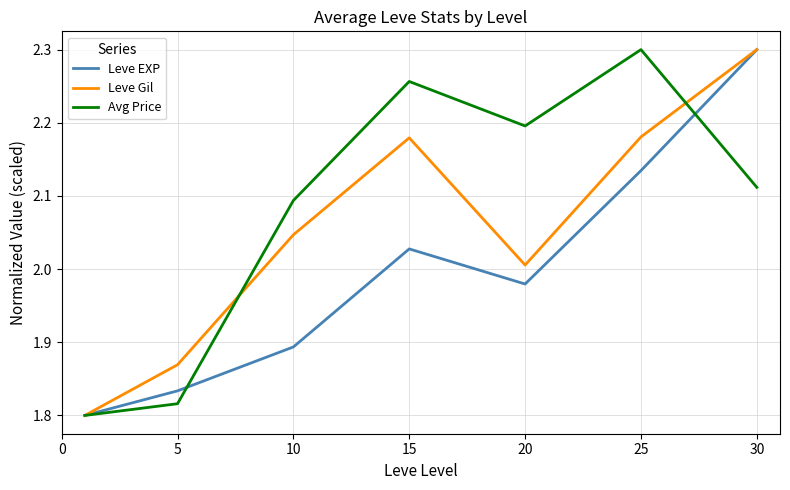

What is the sum of all Avg Price values?

14.6